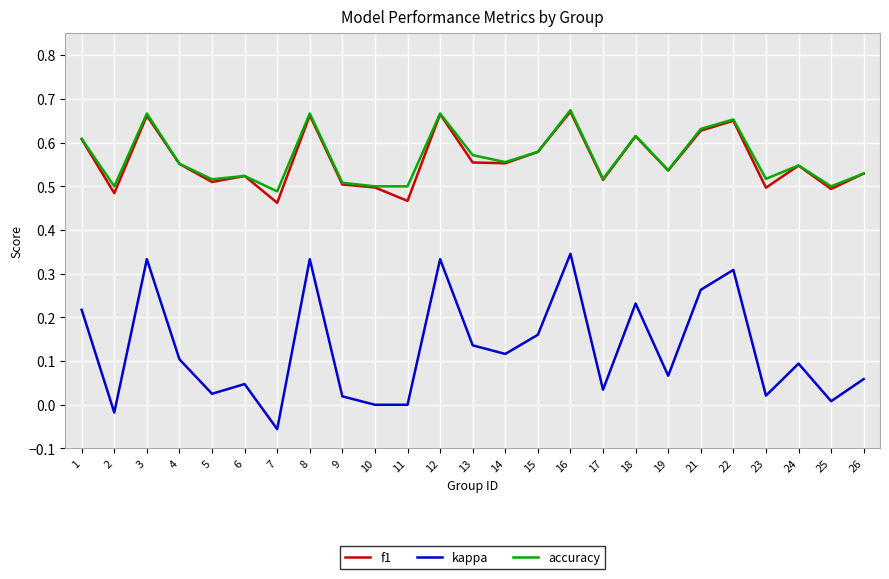

In kappa, how many points are higher than both neighbors (excluding endpoints)?

8